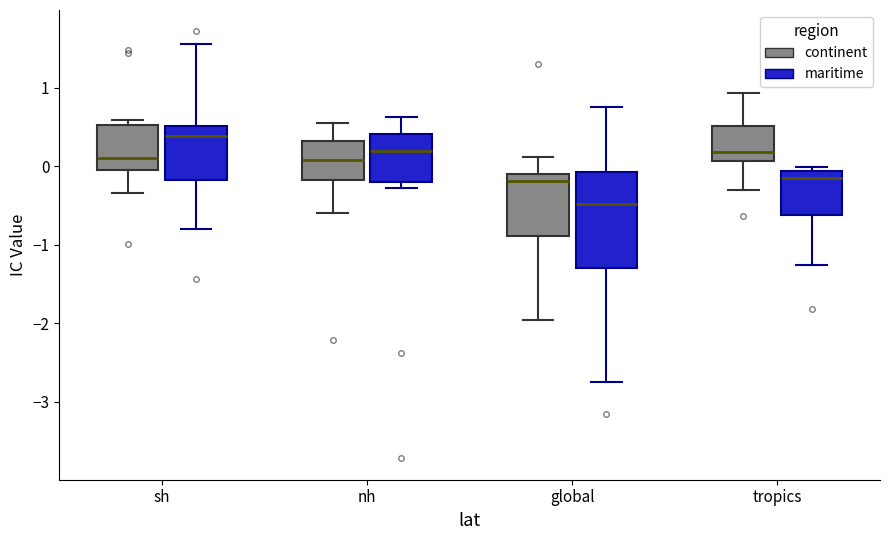

Which box has the highest median line?

sh (maritime)